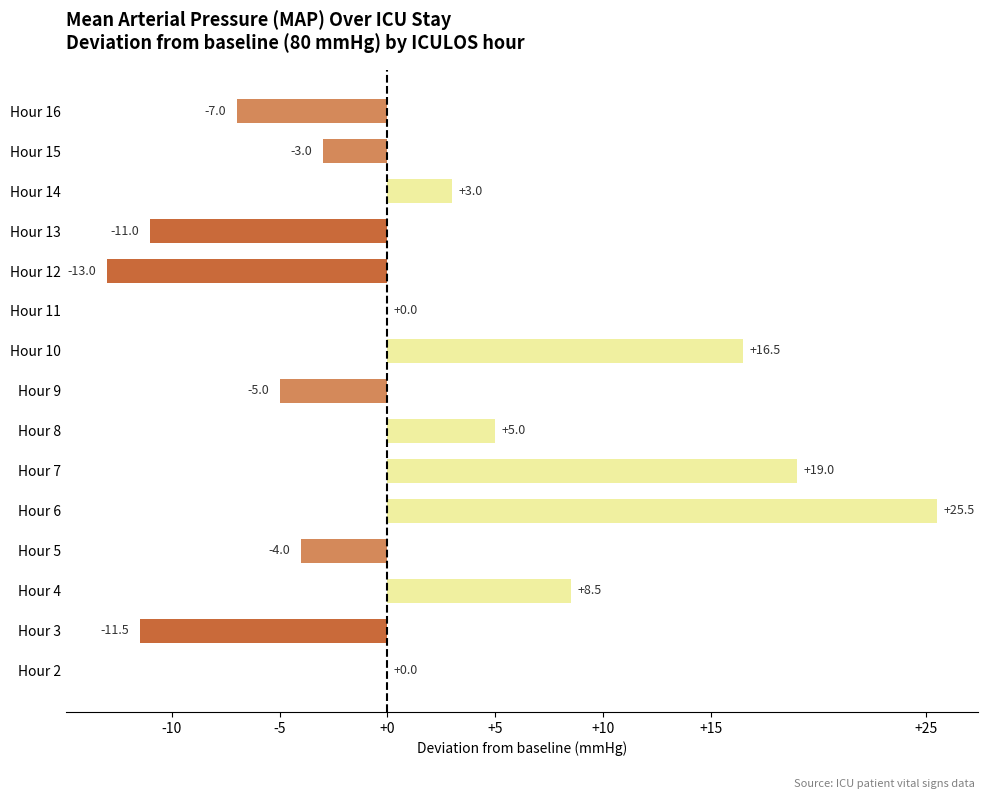

Count the number of categories in the chart.

15